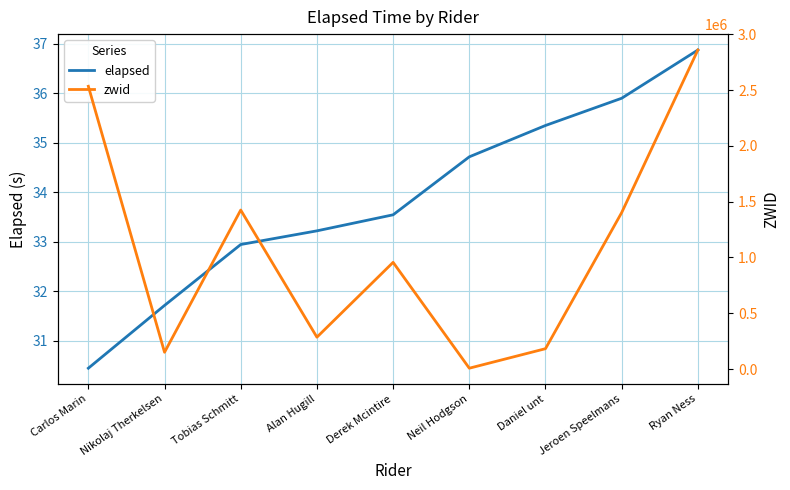

What is the lowest value of the elapsed series?

30.4